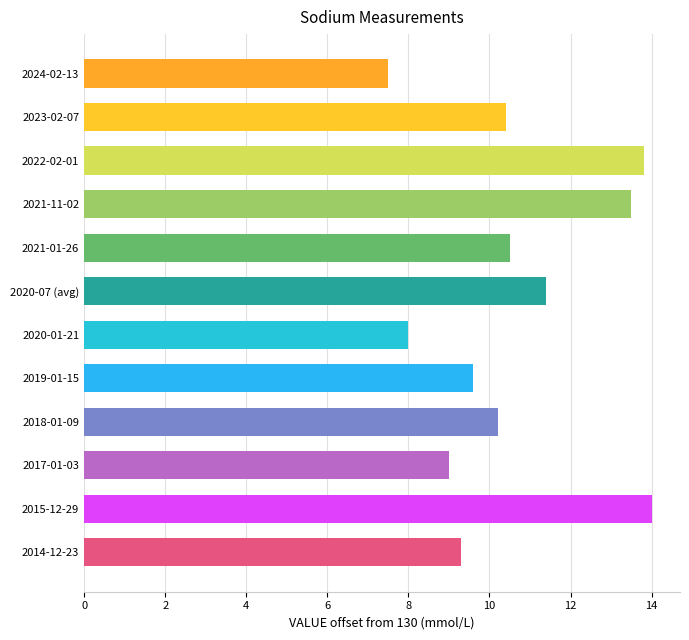

Count the number of data series in this chart.

1